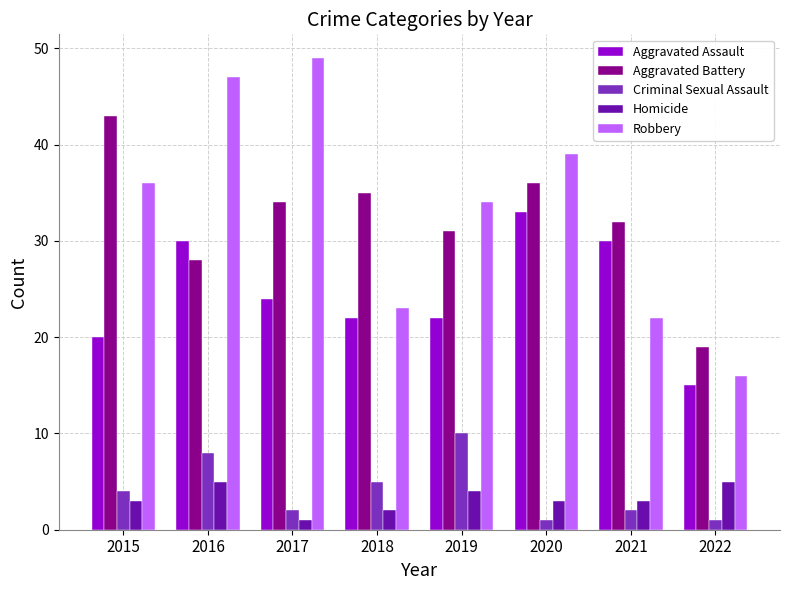

What is the maximum value for Aggravated Assault?

33